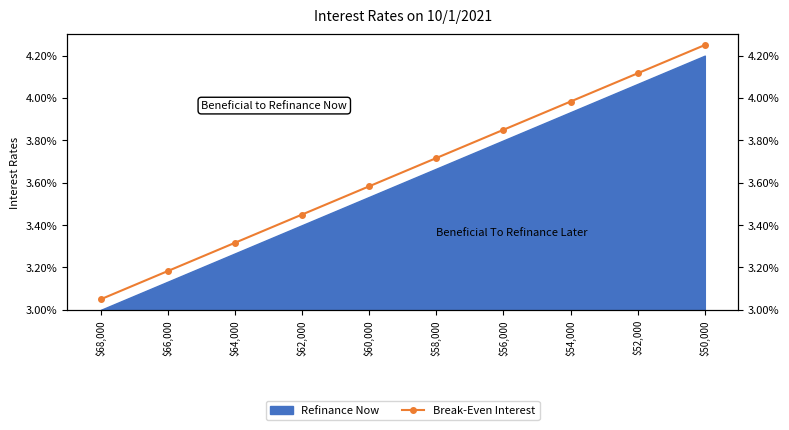

What is the maximum value shown in the chart?

4.2